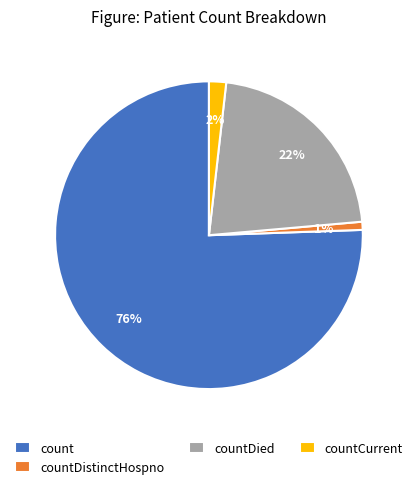

What is the majority slice?

count